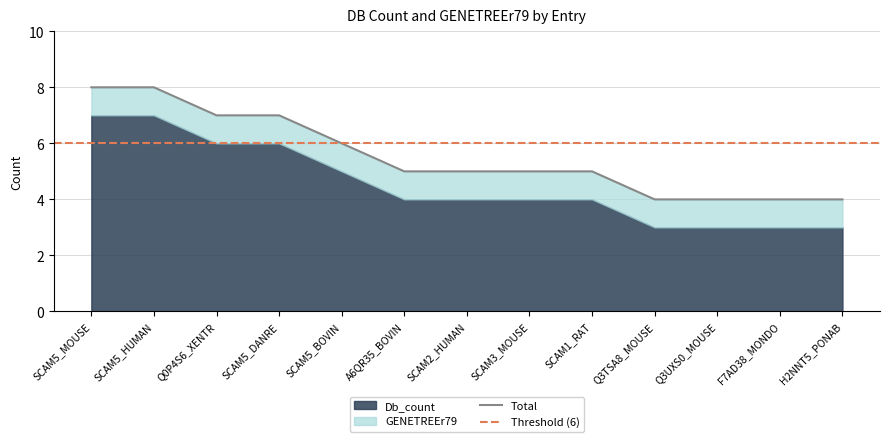

What position from the left is F7AD38_MONDO?

12